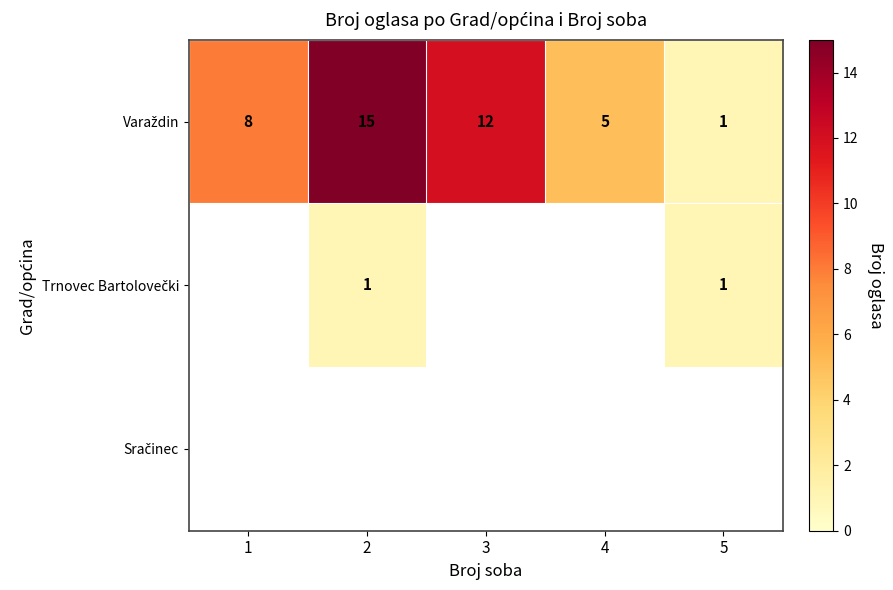

At how many categories does at least one series exceed 9?

2